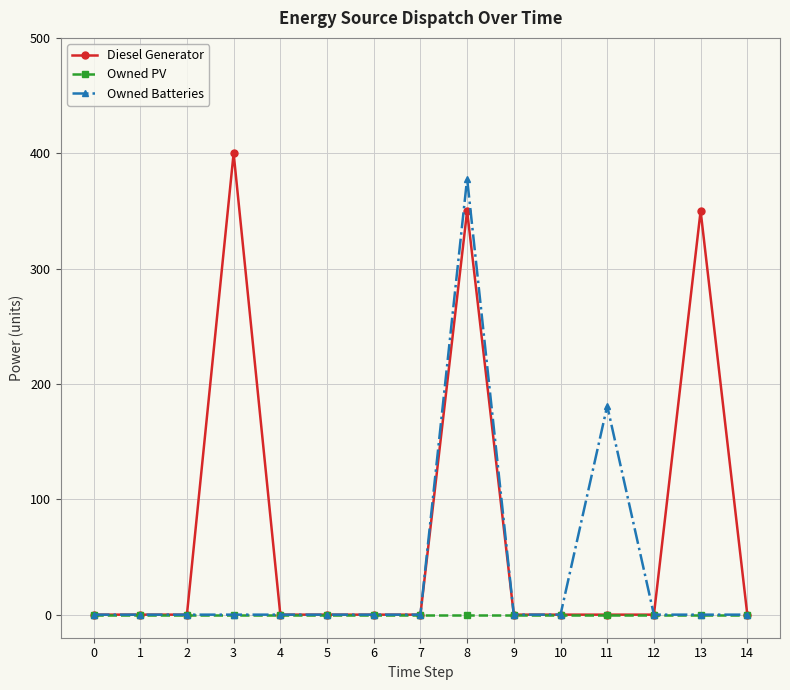

At which category is the sum across all series the highest?

8